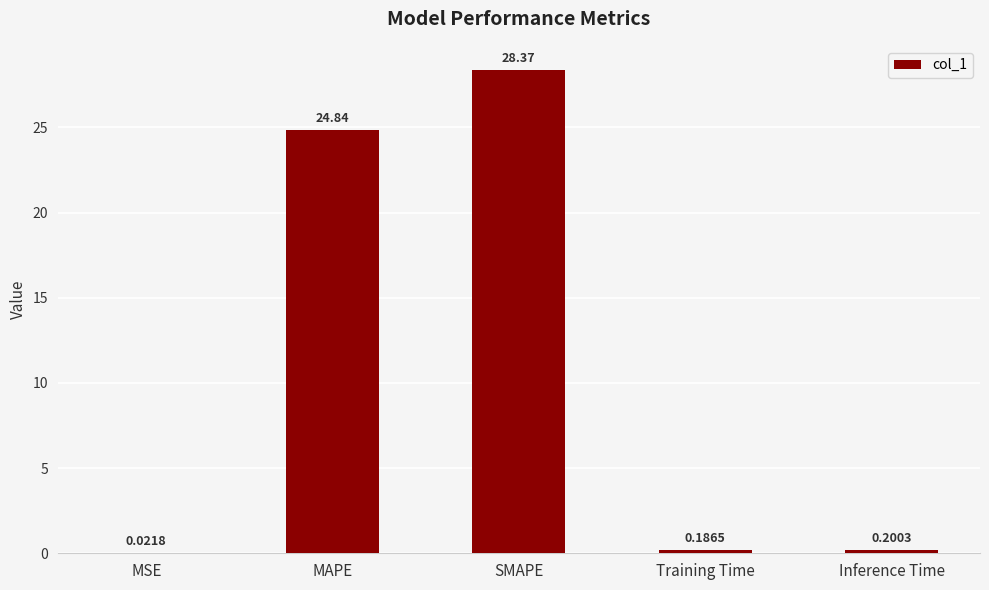

Between MAPE and MSE, which is larger?

MAPE